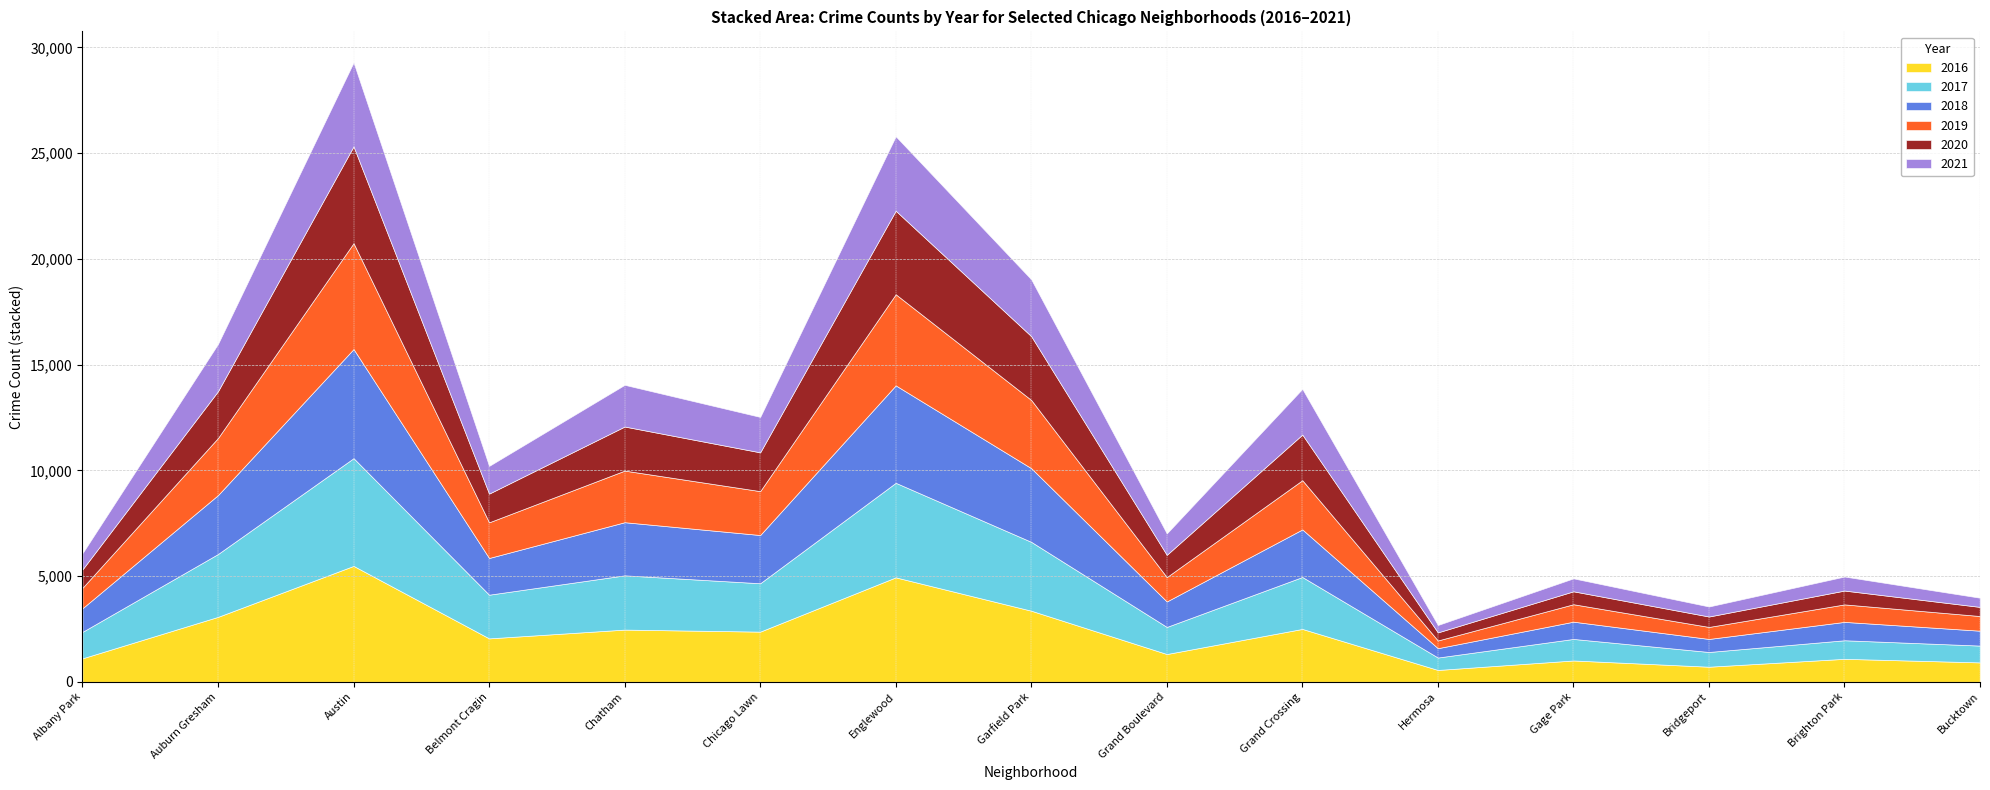

Reading left to right, transcribe all the data shown in this chart.

2017: Albany Park=1251	Auburn Gresham=2973	Austin=5095	Belmont Cragin=2066	Chatham=2566	Chicago Lawn=2288	Englewood=4472	Garfield Park=3257	Grand Boulevard=1281	Grand Crossing=2456	Hermosa=588	Gage Park=1019	Bridgeport=697	Brighton Park=878	Bucktown=795
2019: Albany Park=968	Auburn Gresham=2701	Austin=5008	Belmont Cragin=1687	Chatham=2441	Chicago Lawn=2076	Englewood=4310	Garfield Park=3226	Grand Boulevard=1153	Grand Crossing=2328	Hermosa=365	Gage Park=825	Bridgeport=568	Brighton Park=827	Bucktown=694
2021: Albany Park=767	Auburn Gresham=2236	Austin=3971	Belmont Cragin=1311	Chatham=1973	Chicago Lawn=1676	Englewood=3520	Garfield Park=2688	Grand Boulevard=1014	Grand Crossing=2162	Hermosa=350	Gage Park=613	Bridgeport=474	Brighton Park=664	Bucktown=435
2018: Albany Park=1117	Auburn Gresham=2787	Austin=5162	Belmont Cragin=1736	Chatham=2513	Chicago Lawn=2281	Englewood=4607	Garfield Park=3484	Grand Boulevard=1205	Grand Crossing=2250	Hermosa=442	Gage Park=816	Bridgeport=616	Brighton Park=869	Bucktown=704
2020: Albany Park=870	Auburn Gresham=2213	Austin=4578	Belmont Cragin=1357	Chatham=2084	Chicago Lawn=1834	Englewood=3952	Garfield Park=3018	Grand Boulevard=1052	Grand Crossing=2158	Hermosa=382	Gage Park=611	Bridgeport=493	Brighton Park=654	Bucktown=431
2016: Albany Park=1110	Auburn Gresham=3071	Austin=5481	Belmont Cragin=2053	Chatham=2468	Chicago Lawn=2372	Englewood=4939	Garfield Park=3361	Grand Boulevard=1313	Grand Crossing=2500	Hermosa=559	Gage Park=1008	Bridgeport=713	Brighton Park=1086	Bucktown=917